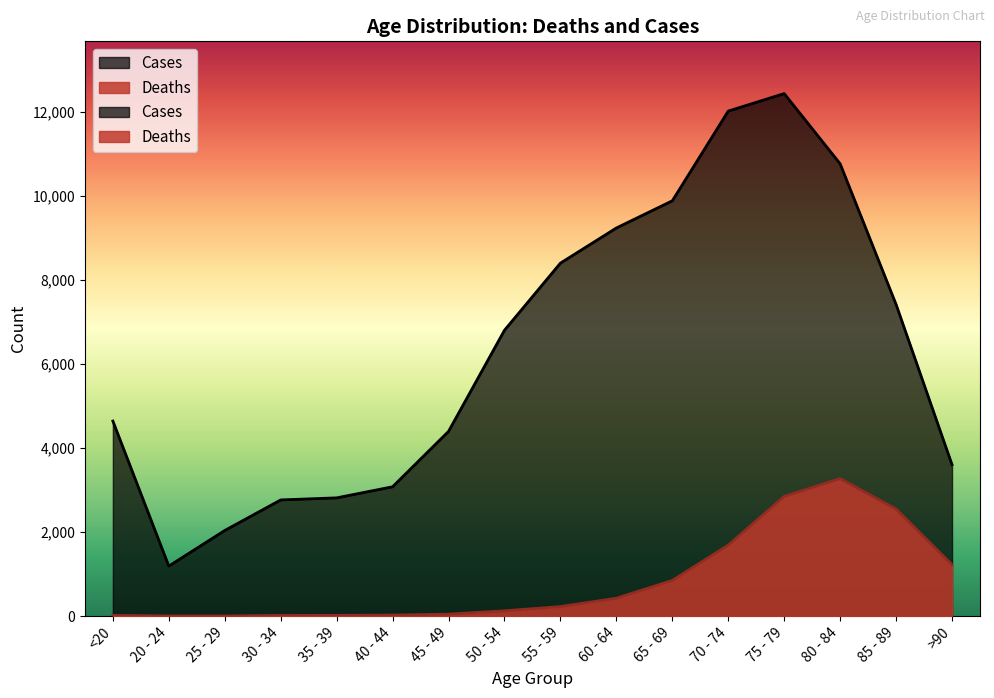

True or false: Deaths and Cases intersect in this chart.

False